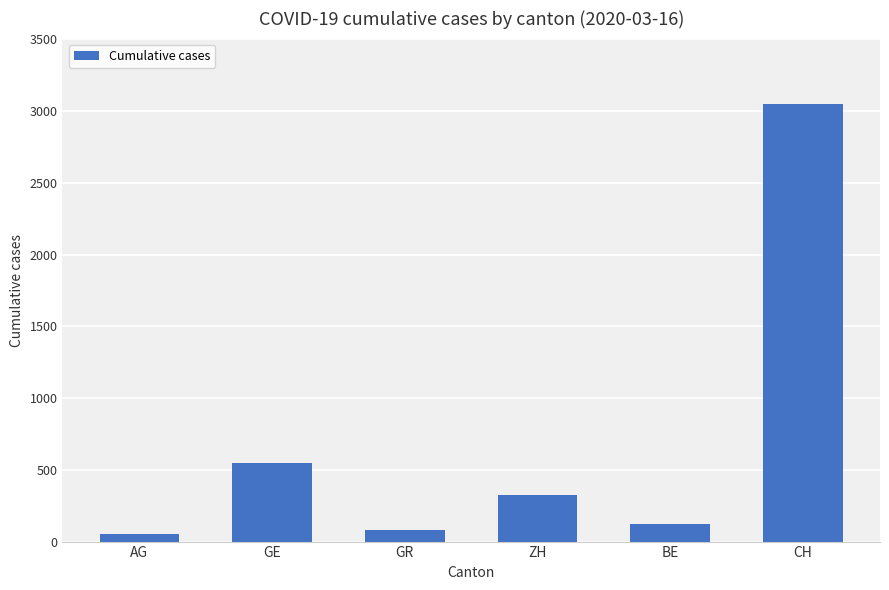

What position from the left is ZH?

4